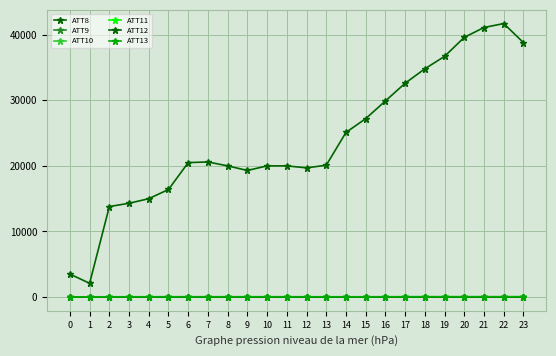

Does the chart display data point markers on the line(s)?

Yes